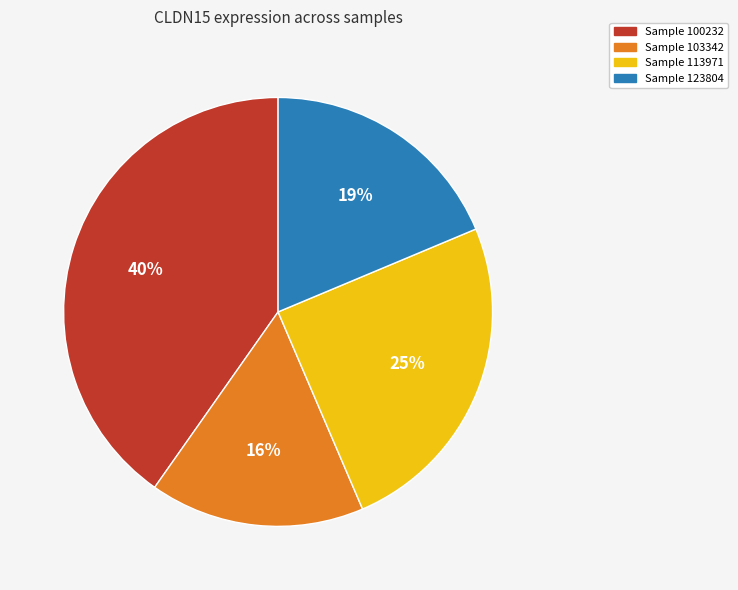

To the nearest percent, what portion does Sample 103342 represent?

16%